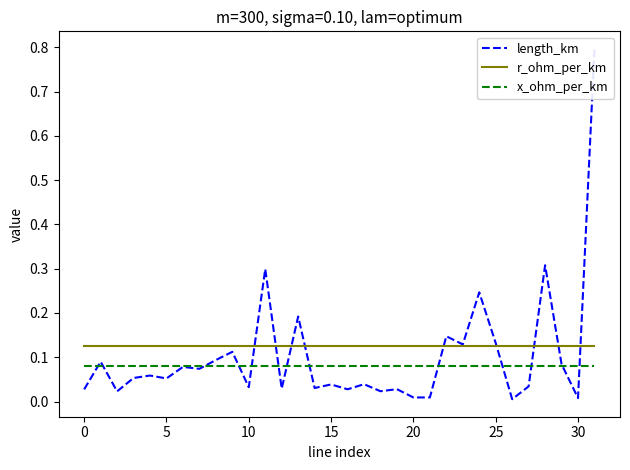

Rank the series at 25 from highest to lowest value.

r_ohm_per_km, x_ohm_per_km, length_km